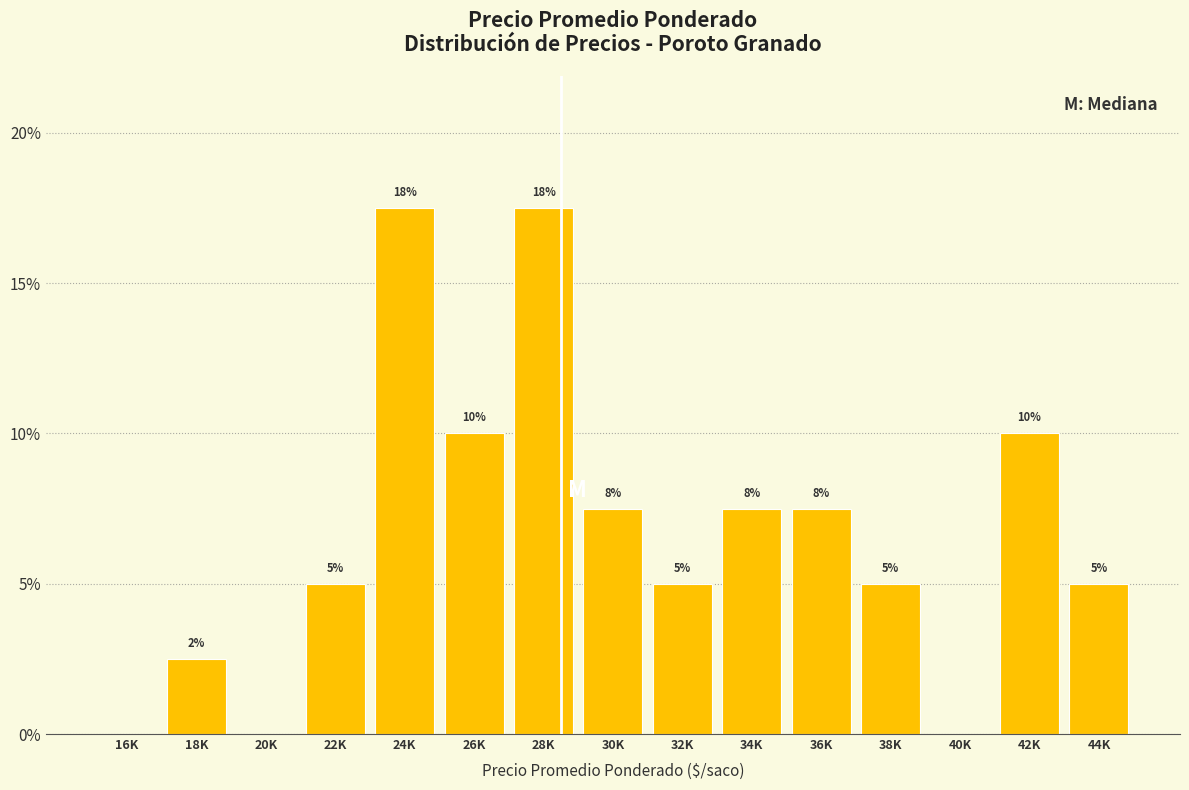

Which has a higher value, 26K or 34K?

26K